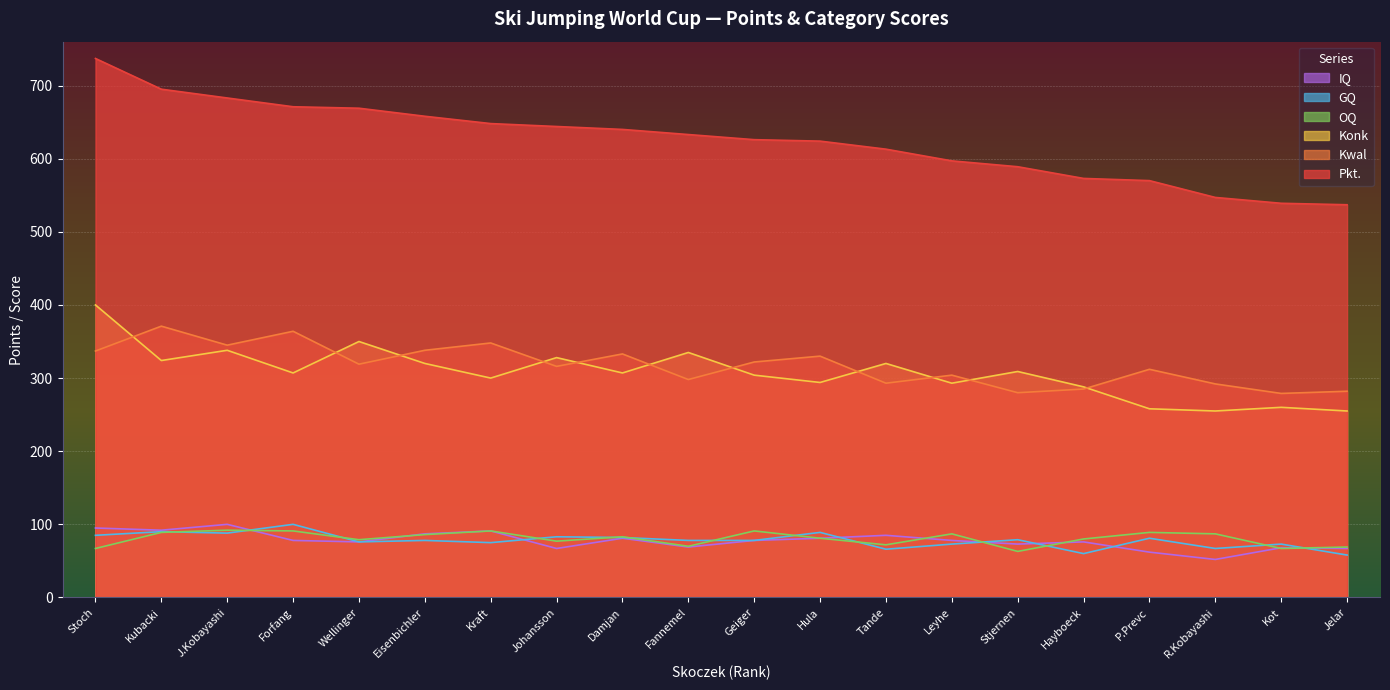

Which series has the largest total across all categories?

Pkt.